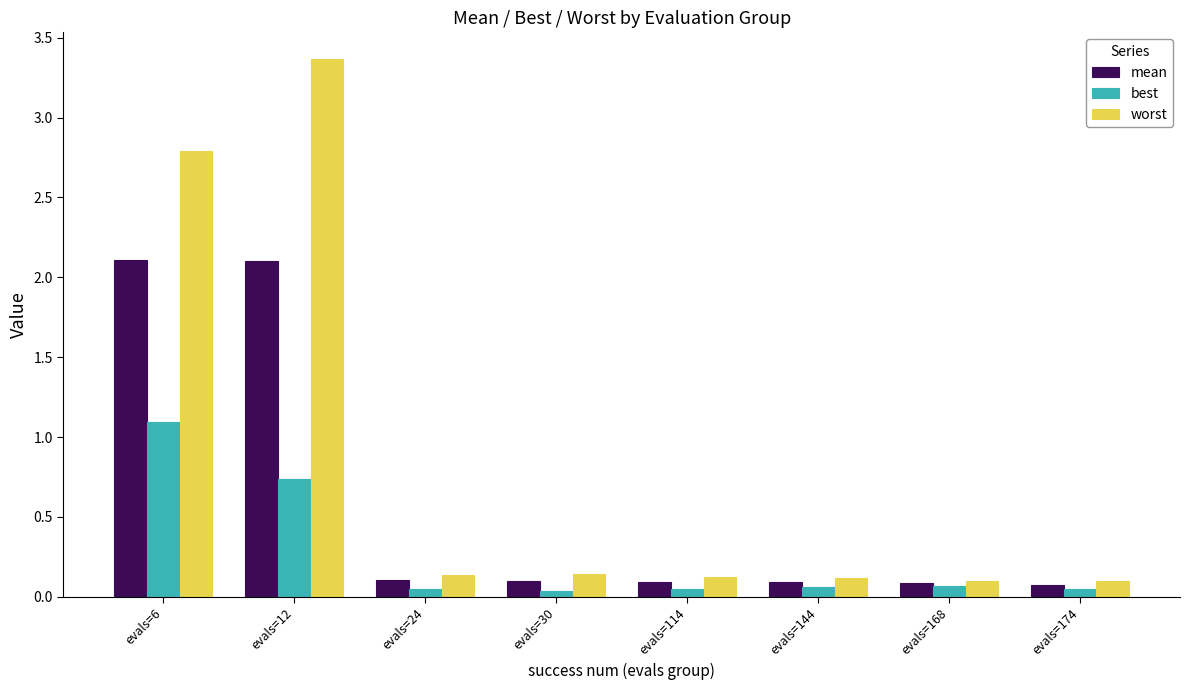

Rank the series by their average value, from lowest to highest.

best, mean, worst